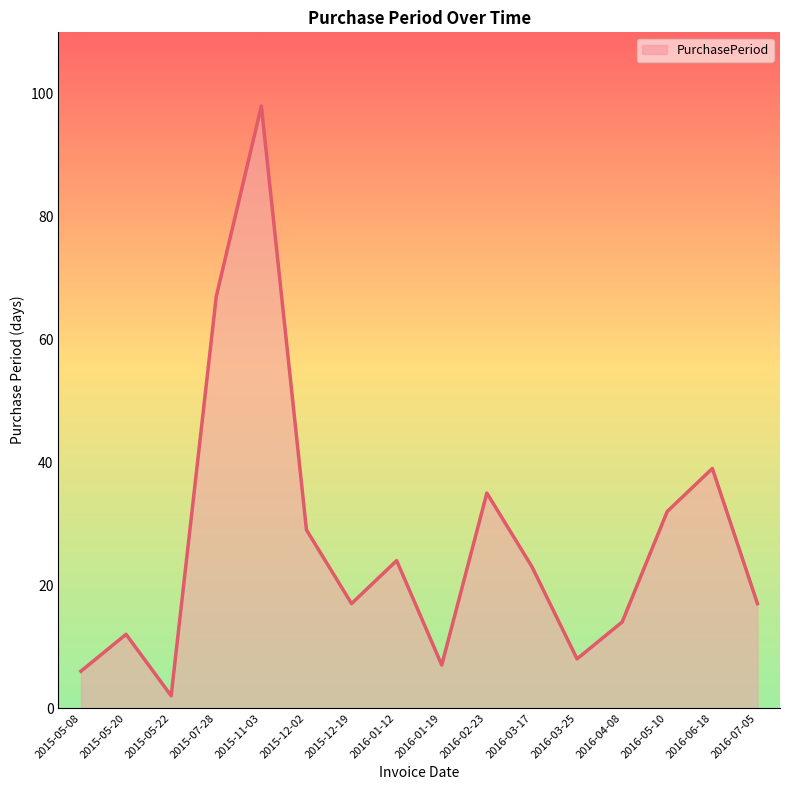

What is the change in value from 2016-03-17 to 2016-06-18?

+16